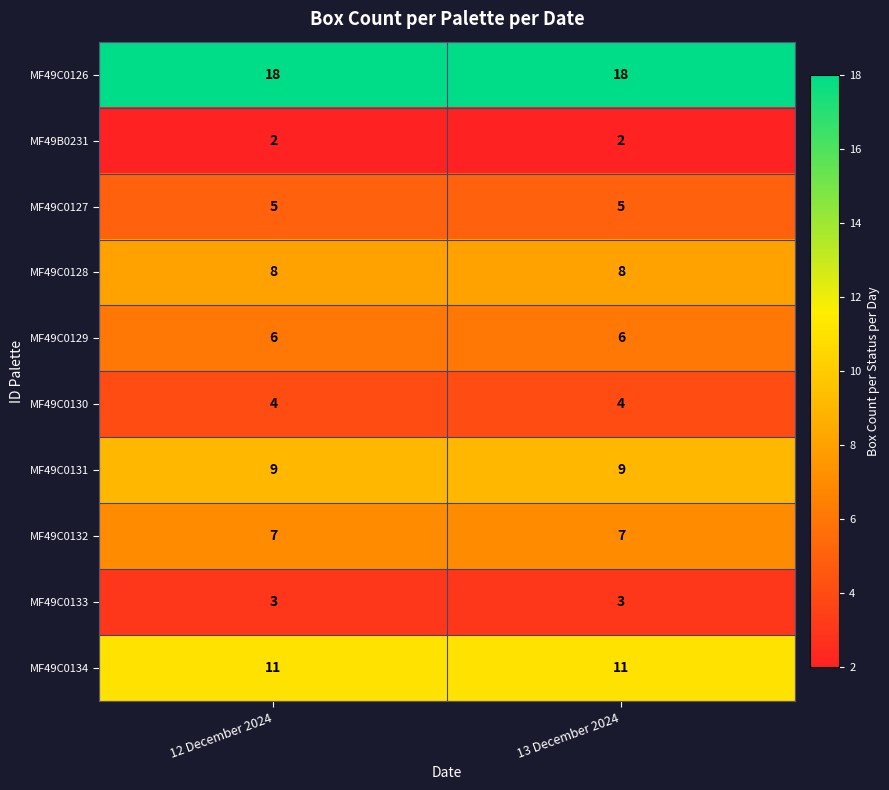

What is the total value across all series at 12 December 2024?

73